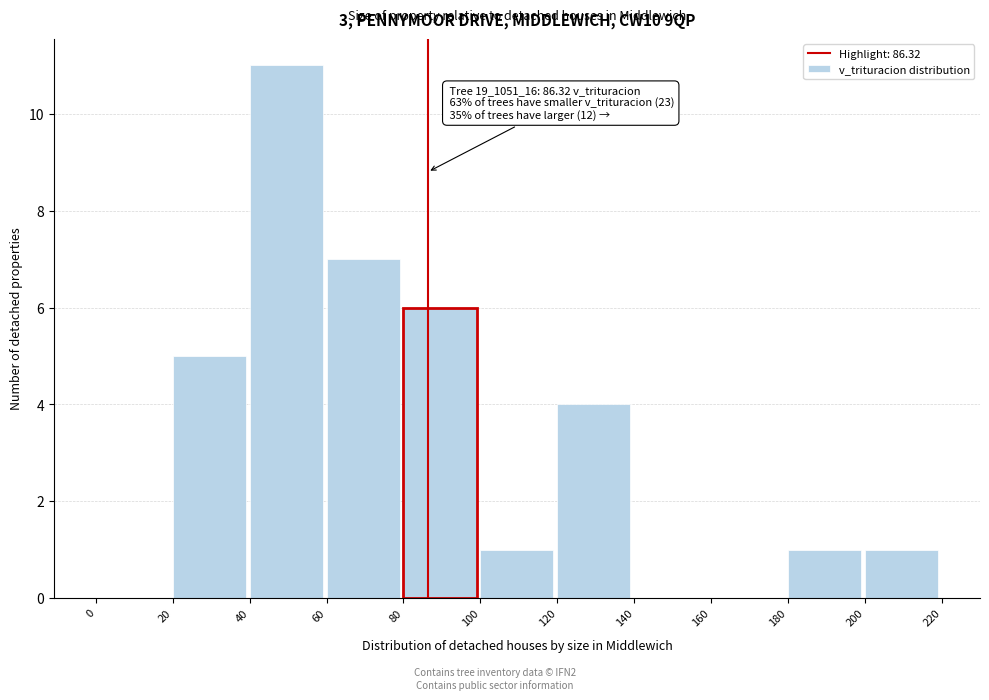

Which range on the x-axis has the tallest bar?

40 to 60